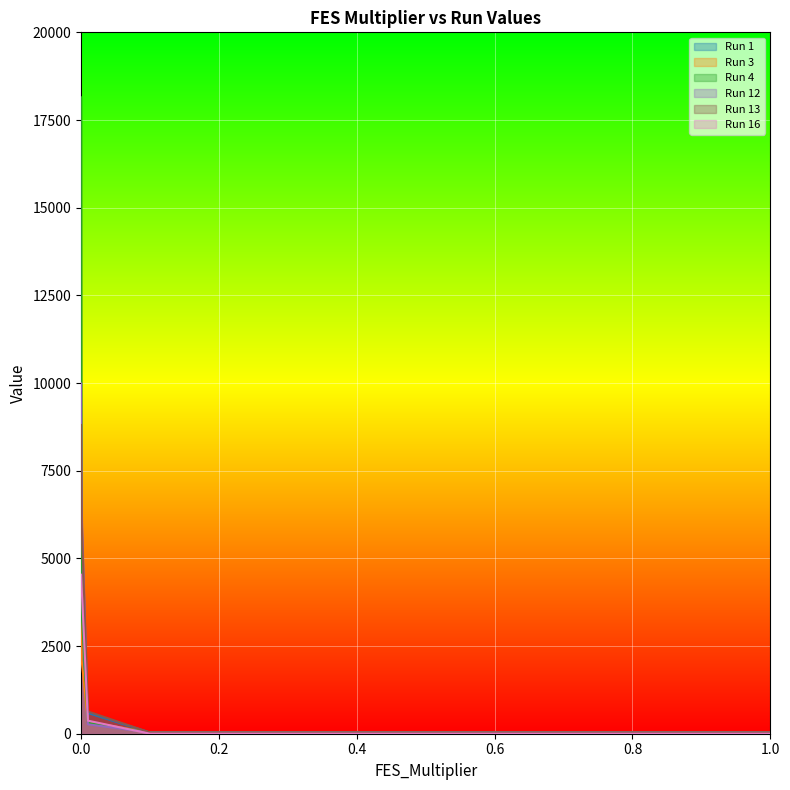

What is the average value of the Run 13 series?

1211.9